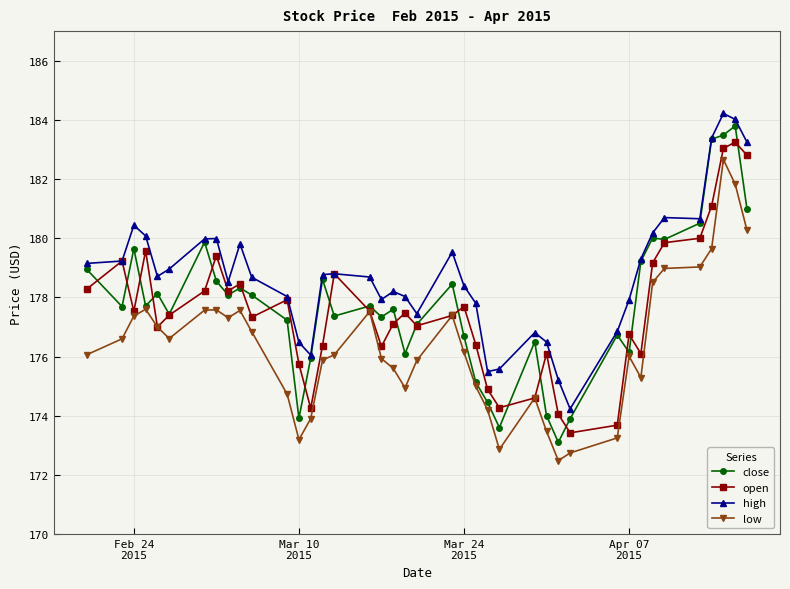

Which series has the largest total across all categories?

high